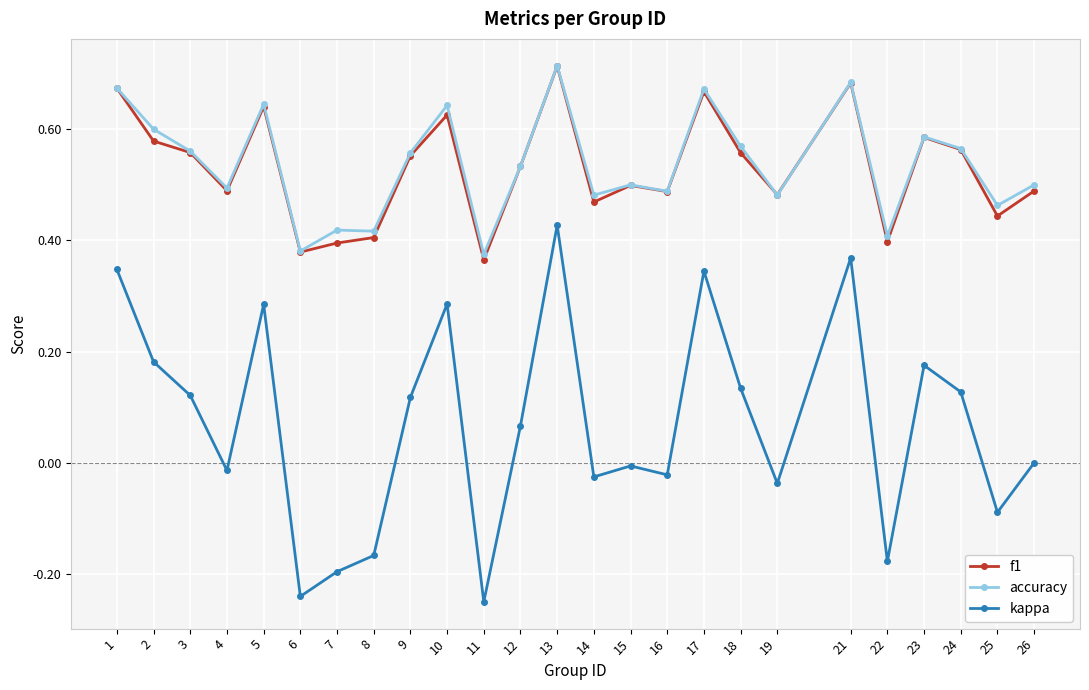

Is it true that f1 equals 0.6 at 23?

True